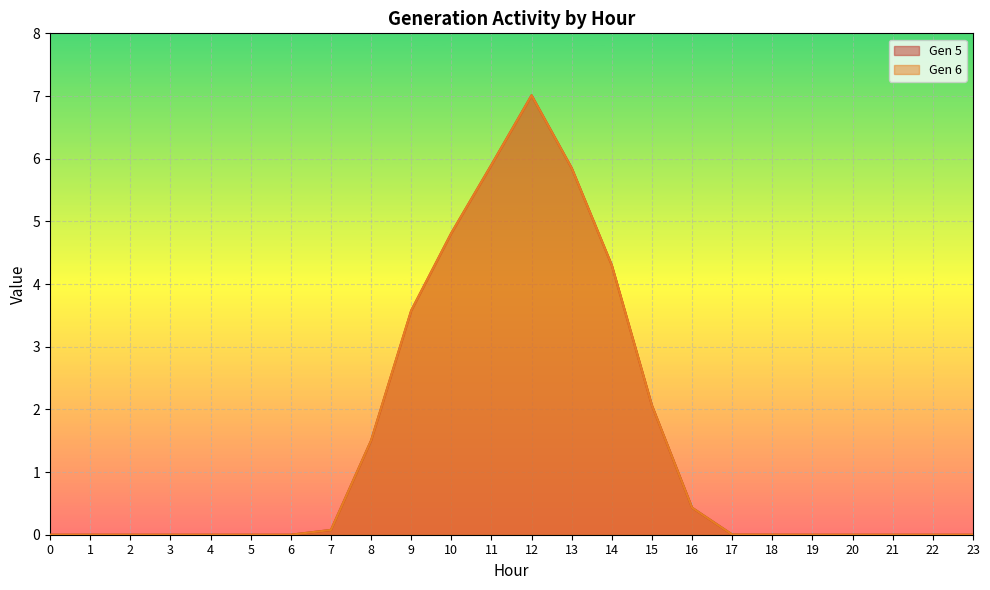

Which label corresponds to the largest value in the chart?

12